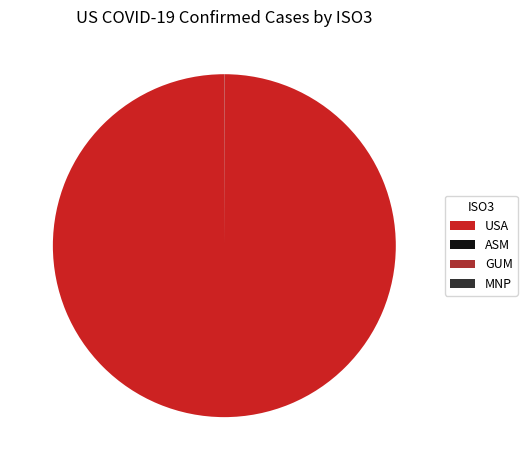

Does any single category account for the majority?

Yes